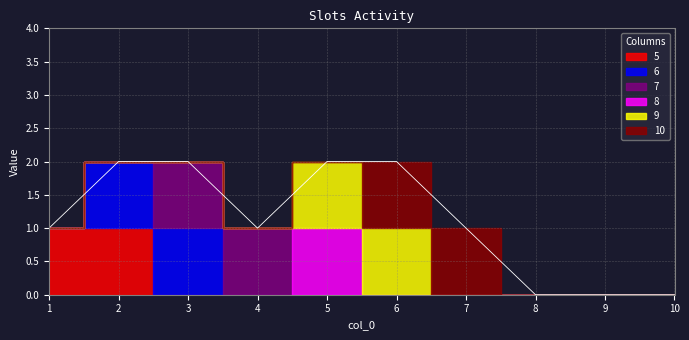

Read the 8 value at 5.

1